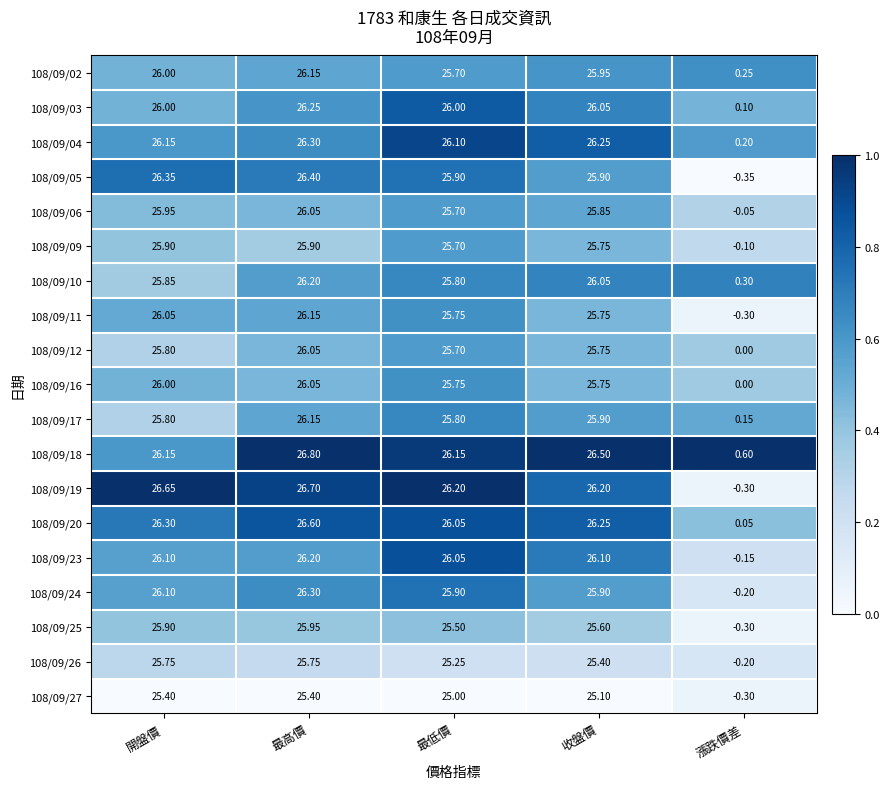

Which label corresponds to the largest value in the chart?

最高價